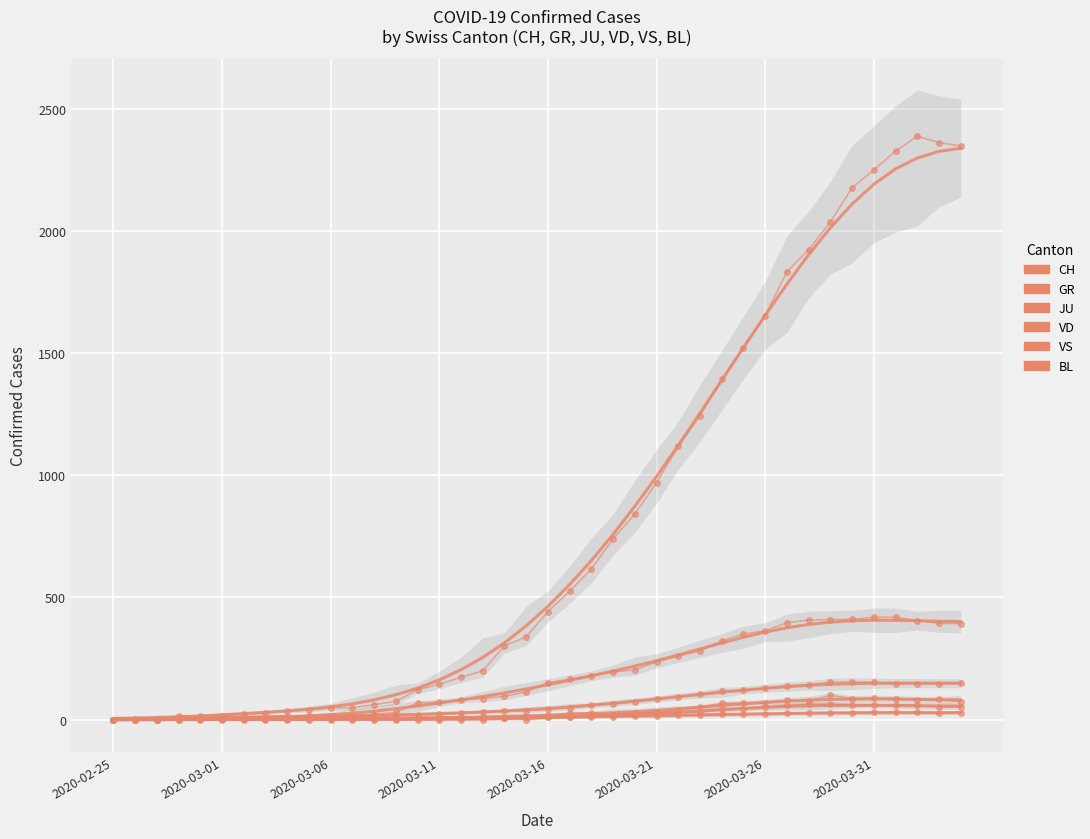

How many distinct data groups are displayed?

6